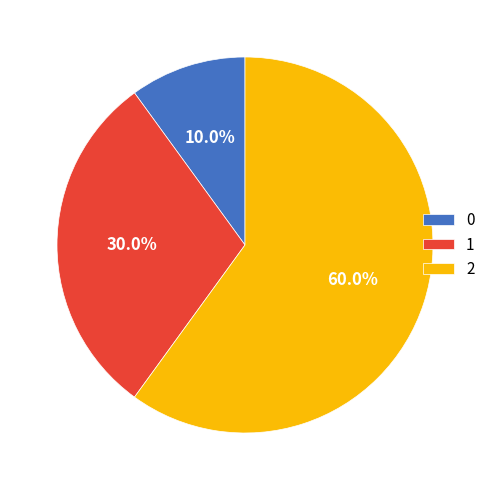

To the nearest percent, what is the average slice percentage?

33%